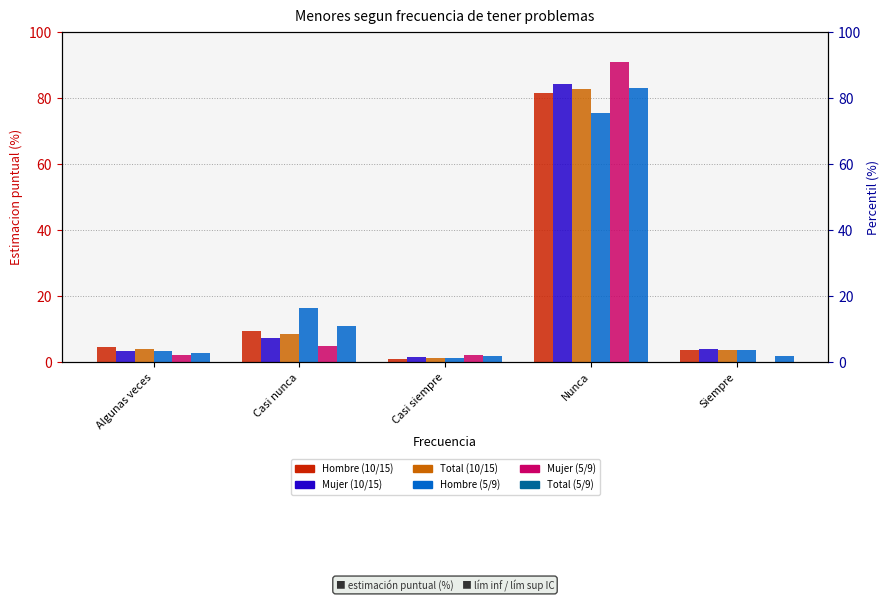

True or false: Total (5/9) has a value of 2.5 at Casi siempre.

False